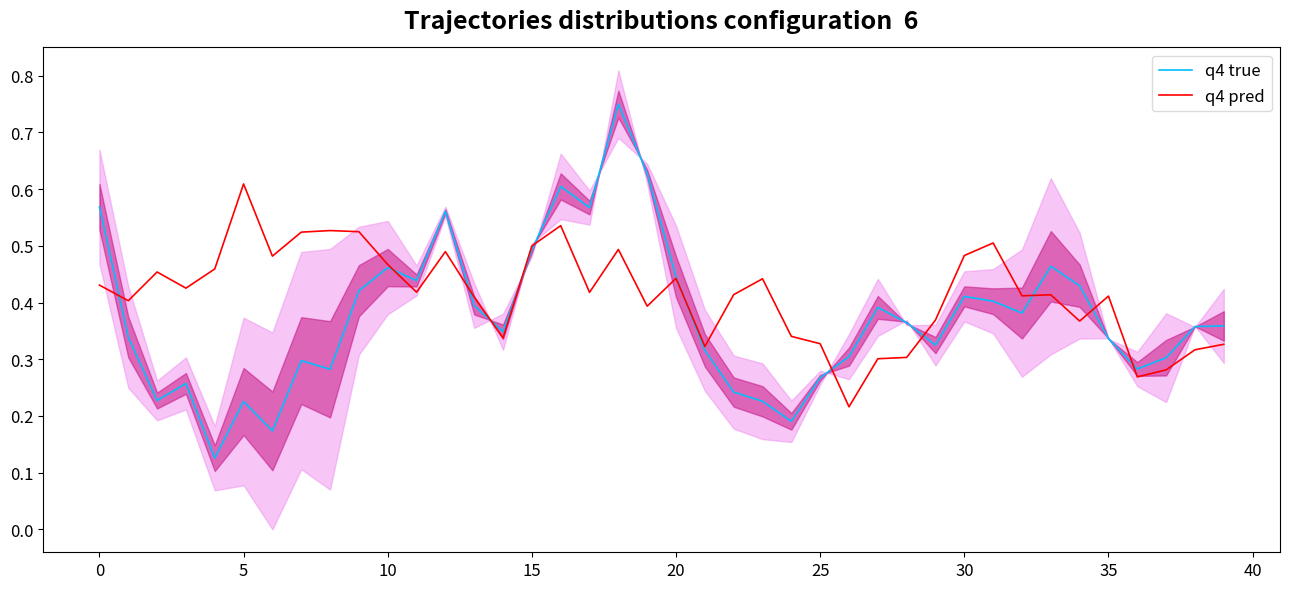

Which series has the largest total across all categories?

q4 pred